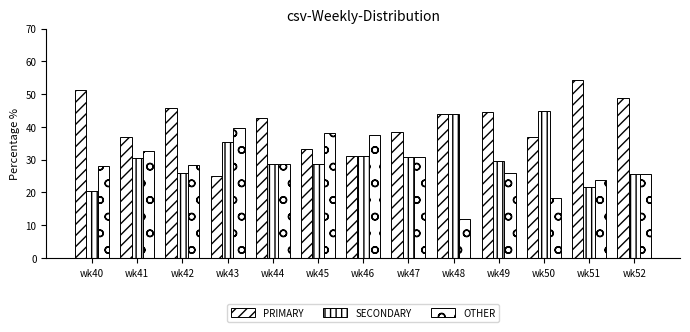

Is it true that OTHER equals 25.5 at wk52?

True